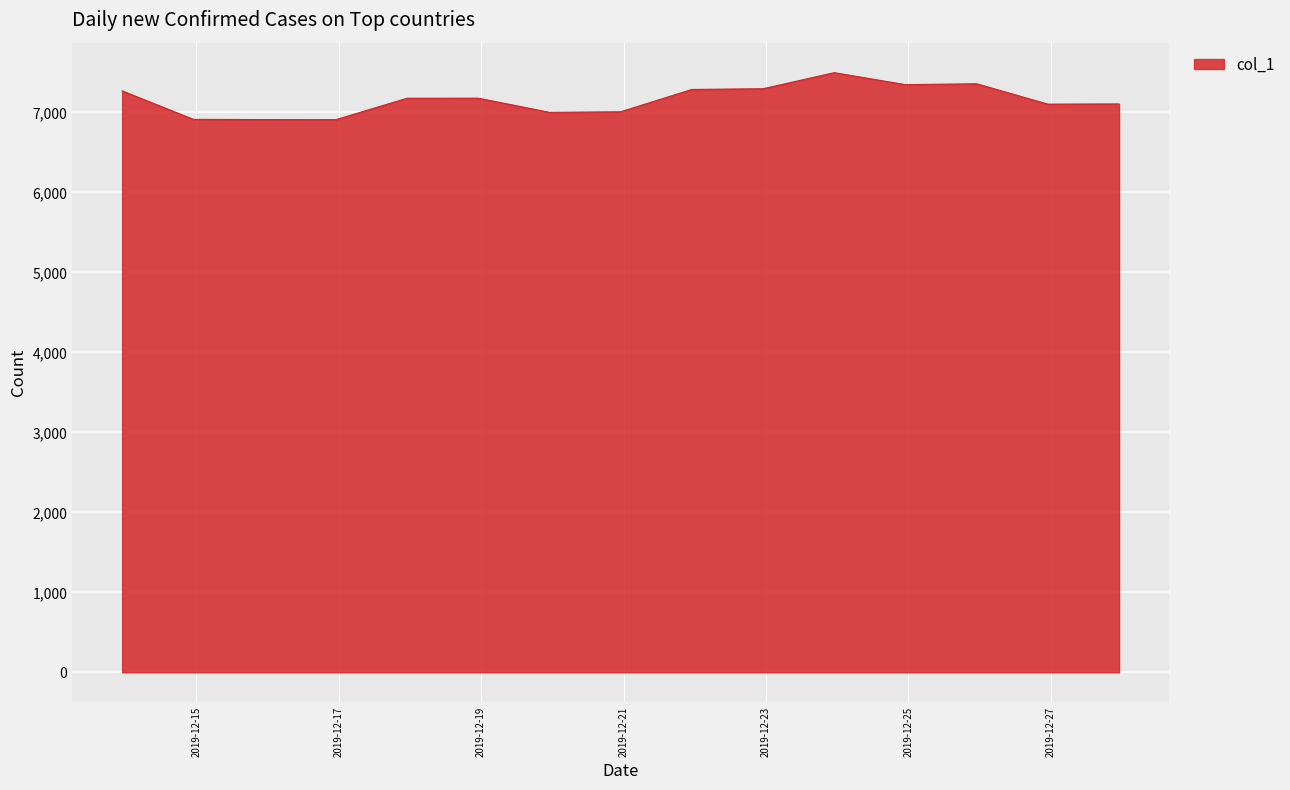

What is the difference between the maximum and minimum values?

588.0